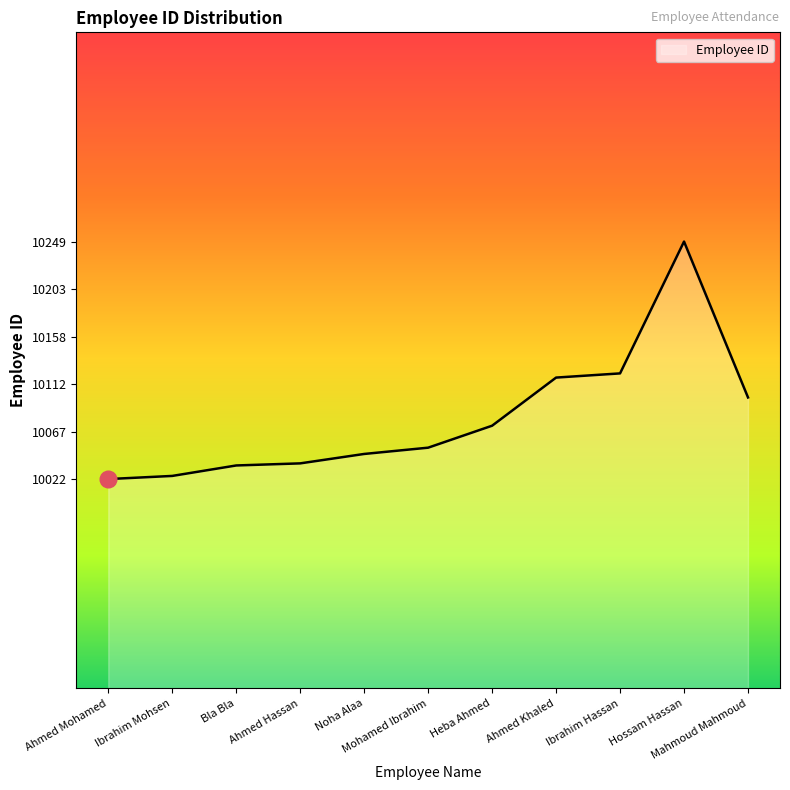

The chart shows a value of 3304 at Ahmed Mohamed. True or false?

False